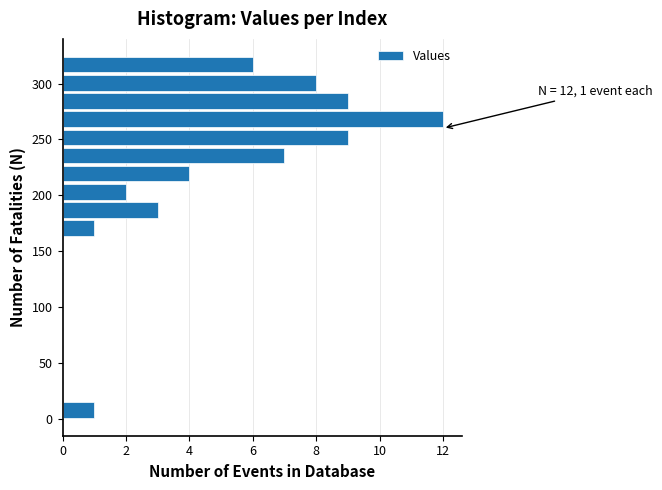

Around what value on the y-axis is the longest bar? Give the approximate position of its centre, as read against the axis.

270